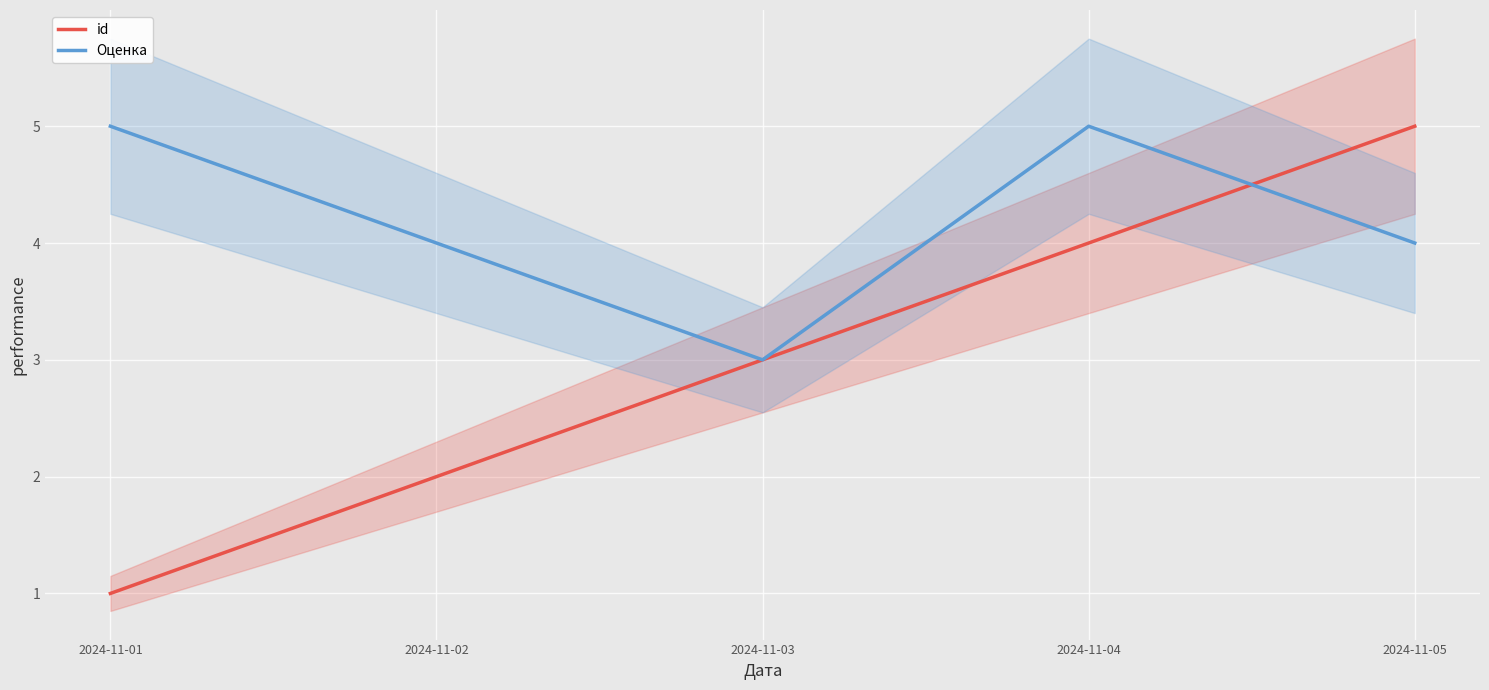

At how many categories does at least one series exceed 4?

3